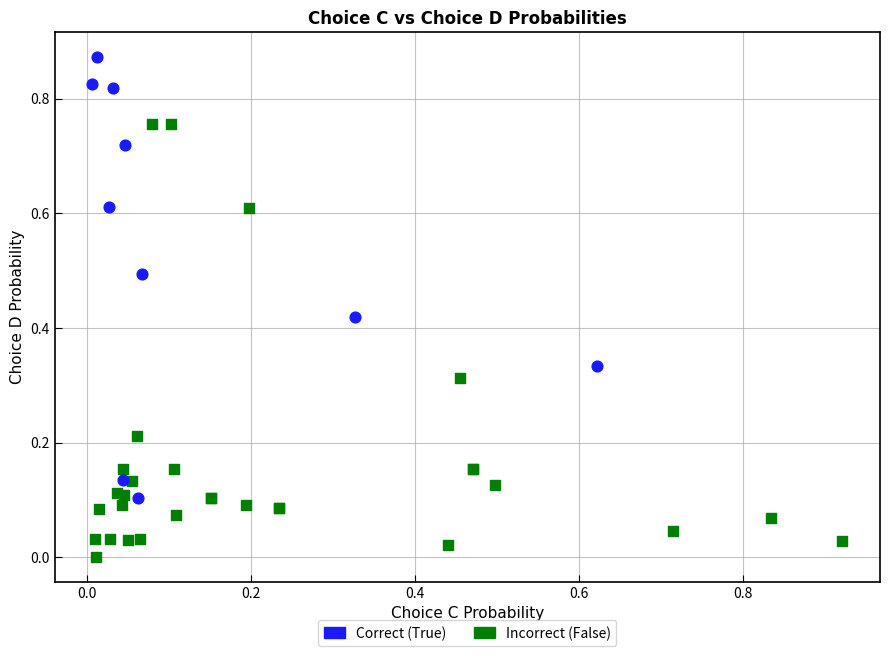

Which series contains the lowest Y value?

Incorrect (False)